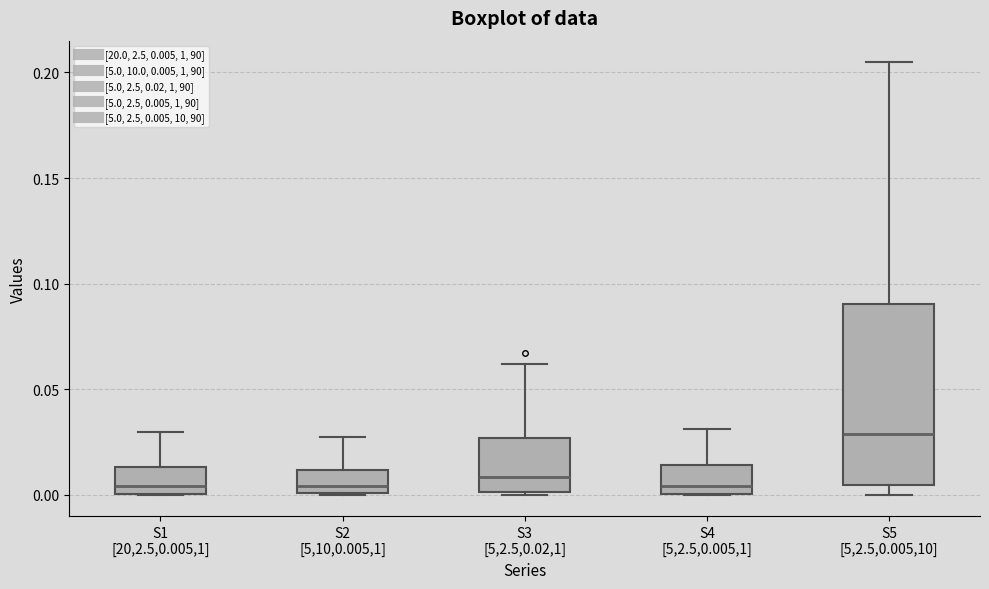

Comparing the boxes themselves (not the whiskers), which one is the tallest?

S5 [5,2.5,0.005,10]